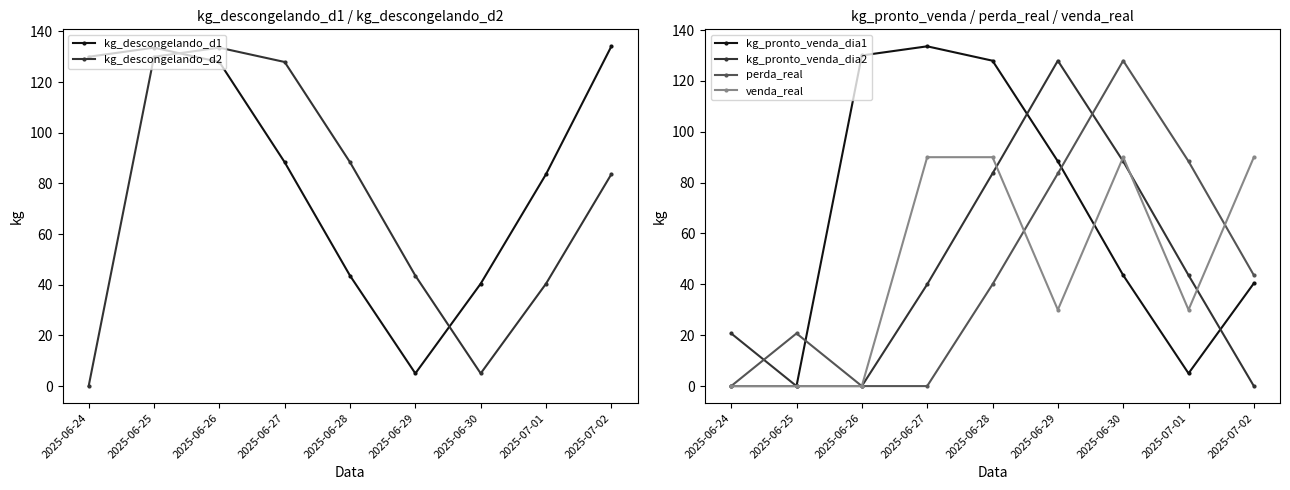

Reading left to right, list all the values displayed in this chart.

kg_descongelando_d1: 2025-06-24=130.0	2025-06-25=133.6	2025-06-26=127.9	2025-06-27=88.4	2025-06-28=43.6	2025-06-29=5.0	2025-06-30=40.4	2025-07-01=83.6	2025-07-02=134.1
kg_descongelando_d2: 2025-06-24=0.0	2025-06-25=130.0	2025-06-26=133.6	2025-06-27=127.9	2025-06-28=88.4	2025-06-29=43.6	2025-06-30=5.0	2025-07-01=40.4	2025-07-02=83.6
kg_pronto_venda_dia1: 2025-06-24=0.0	2025-06-25=0.0	2025-06-26=130.0	2025-06-27=133.6	2025-06-28=127.9	2025-06-29=88.4	2025-06-30=43.6	2025-07-01=5.0	2025-07-02=40.4
kg_pronto_venda_dia2: 2025-06-24=20.7	2025-06-25=0.0	2025-06-26=0.0	2025-06-27=40.0	2025-06-28=83.6	2025-06-29=127.9	2025-06-30=88.4	2025-07-01=43.6	2025-07-02=0.0
perda_real: 2025-06-24=0.0	2025-06-25=20.7	2025-06-26=0.0	2025-06-27=0.0	2025-06-28=40.0	2025-06-29=83.6	2025-06-30=127.9	2025-07-01=88.4	2025-07-02=43.6
venda_real: 2025-06-24=0.0	2025-06-25=0.0	2025-06-26=0.0	2025-06-27=90.0	2025-06-28=90.0	2025-06-29=30.0	2025-06-30=90.0	2025-07-01=30.0	2025-07-02=90.0